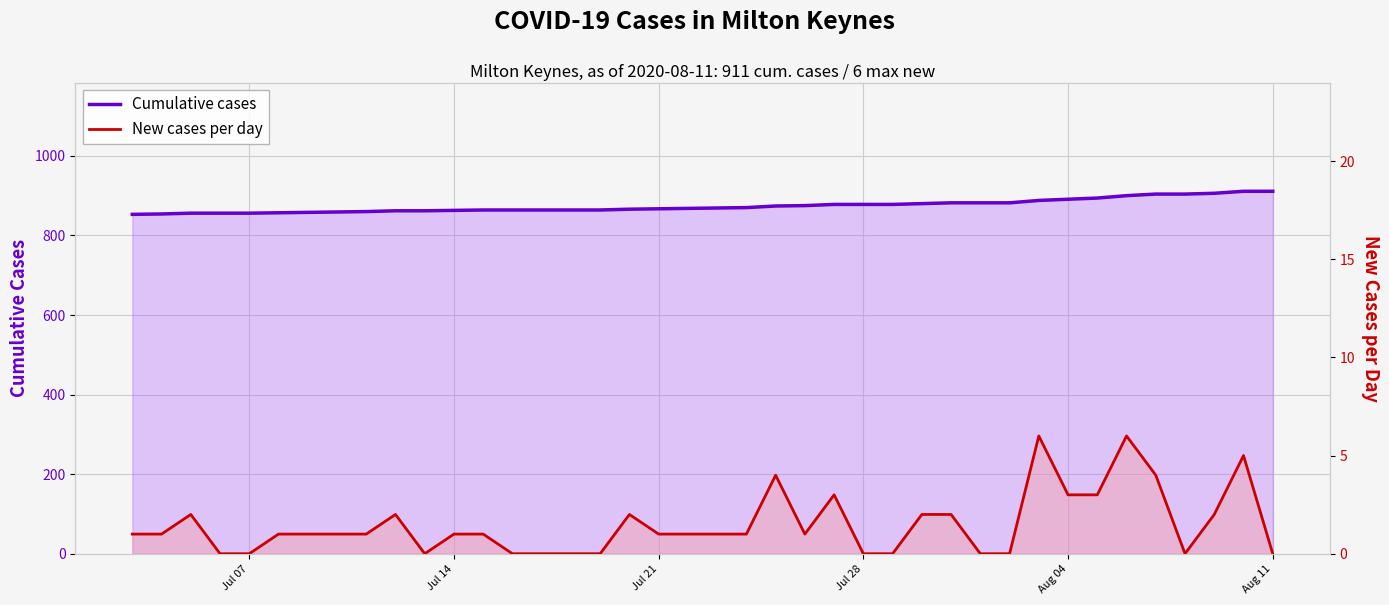

What is the average value of the New cases per day series?

1